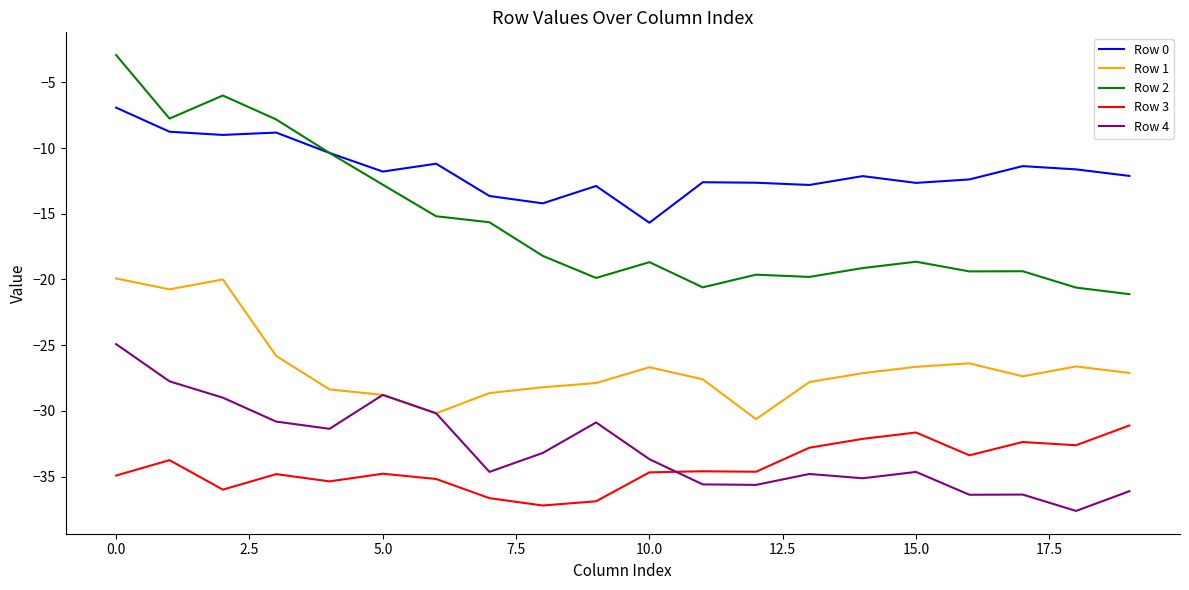

Rank the series by their maximum value, from highest to lowest.

Row 2, Row 0, Row 1, Row 4, Row 3